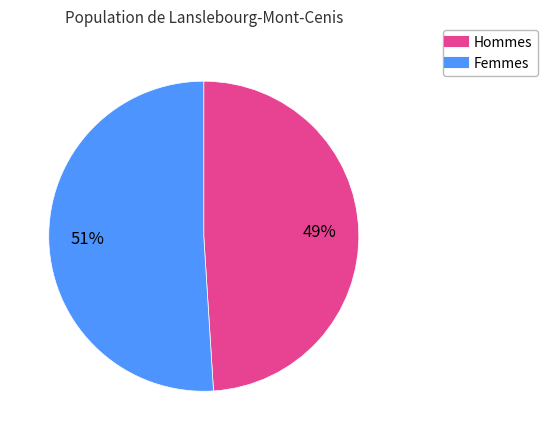

To the nearest percent, what is the difference between the largest and smallest slice percentages?

2%